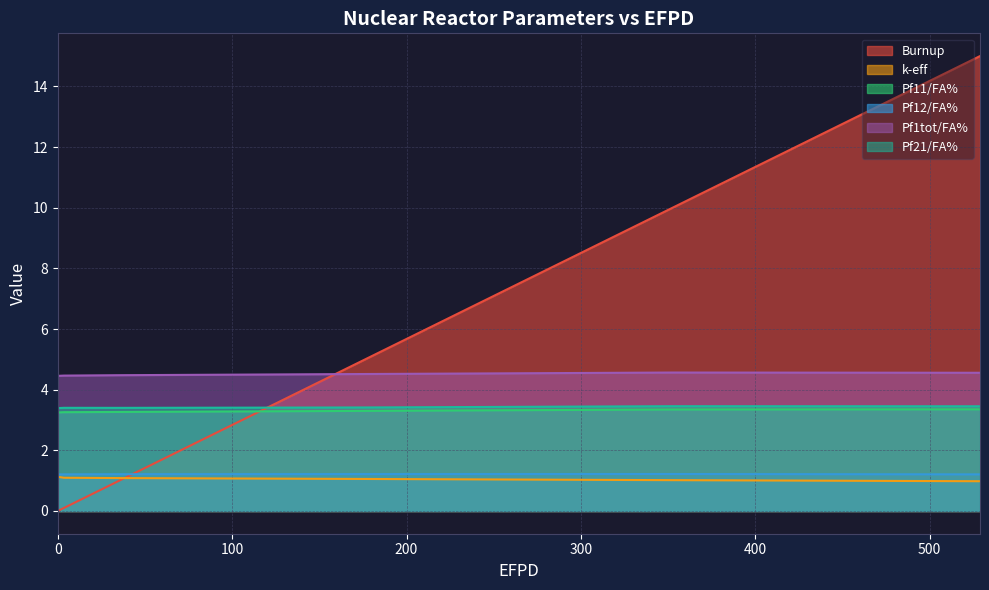

The value of Pf1tot/FA% at 35.2566 is 4.5. True or false?

True